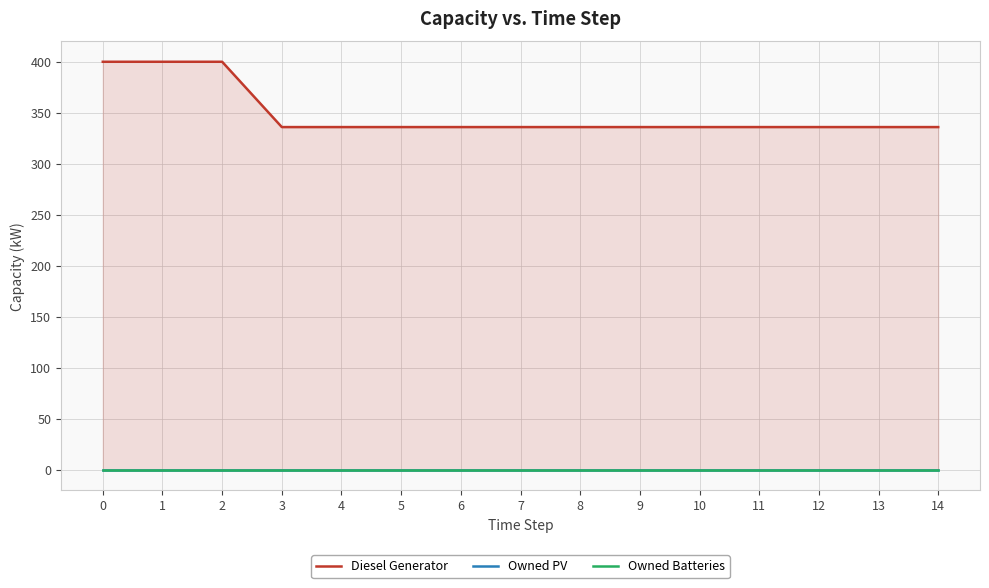

True or false: Owned Batteries and Diesel Generator cross at least once.

False